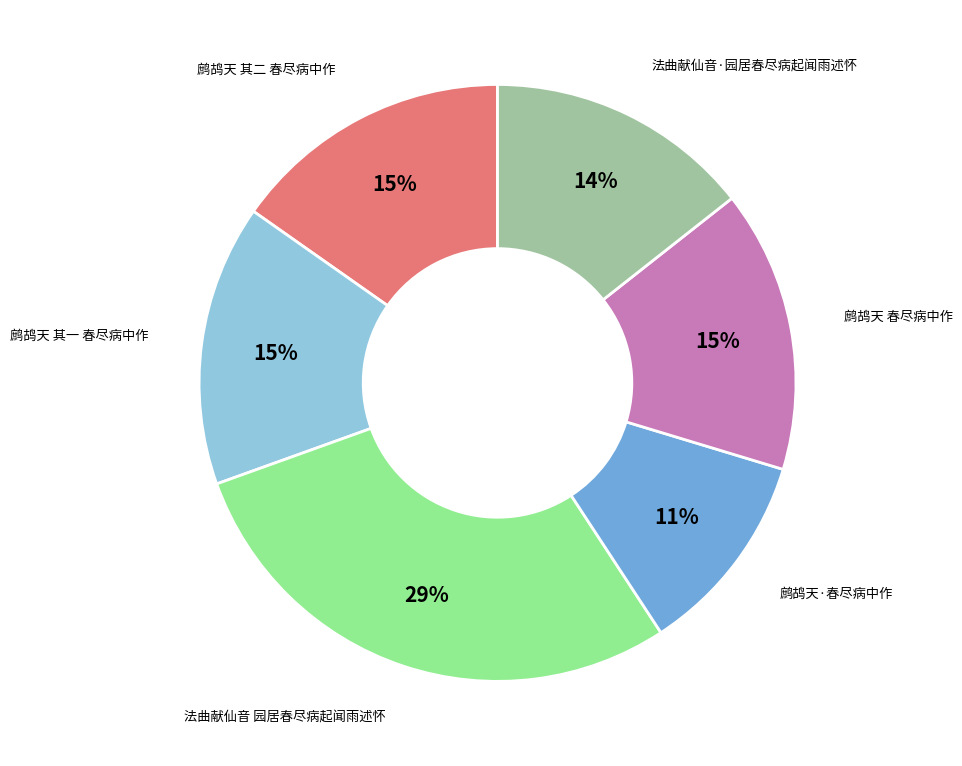

To the nearest percent, what is the difference between the largest and smallest slice percentages?

18%